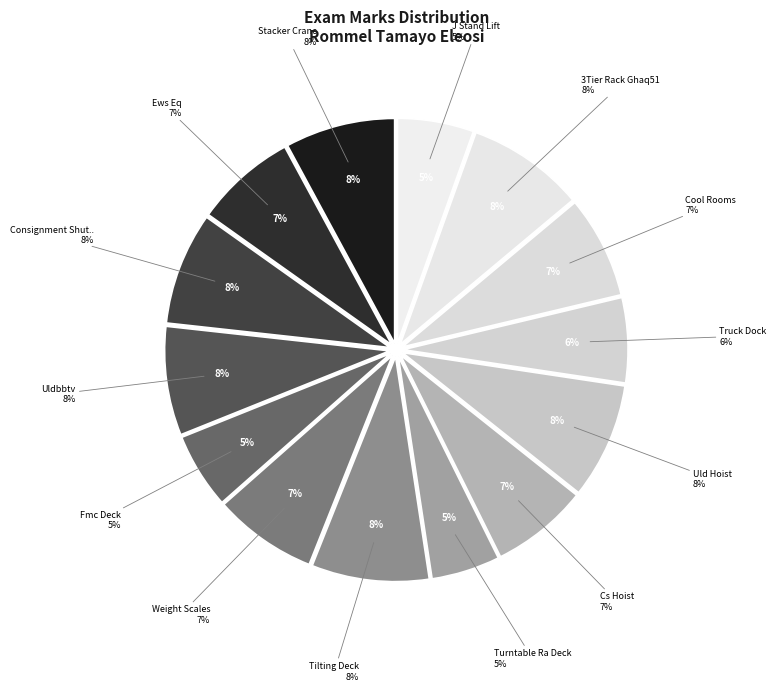

What percentage is the 3Tier Rack Ghaq51 slice, to the nearest percent?

8%